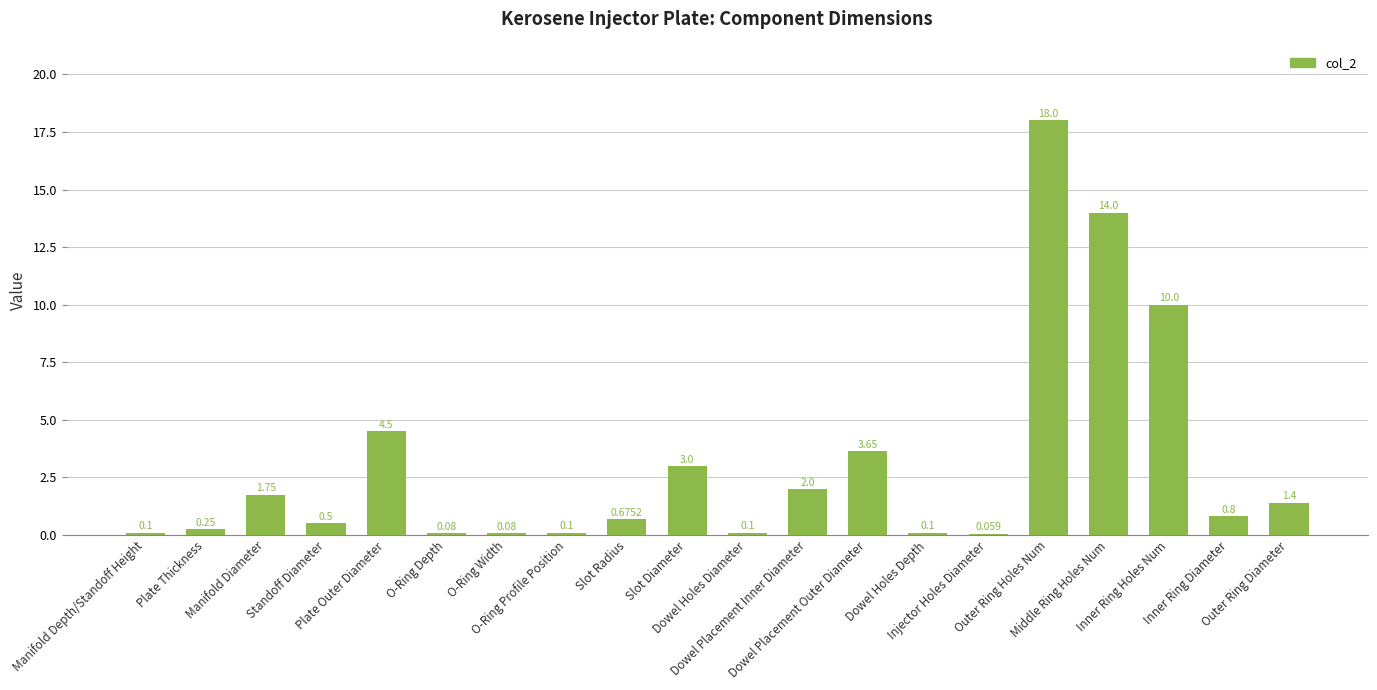

What is the smallest value displayed?

0.1